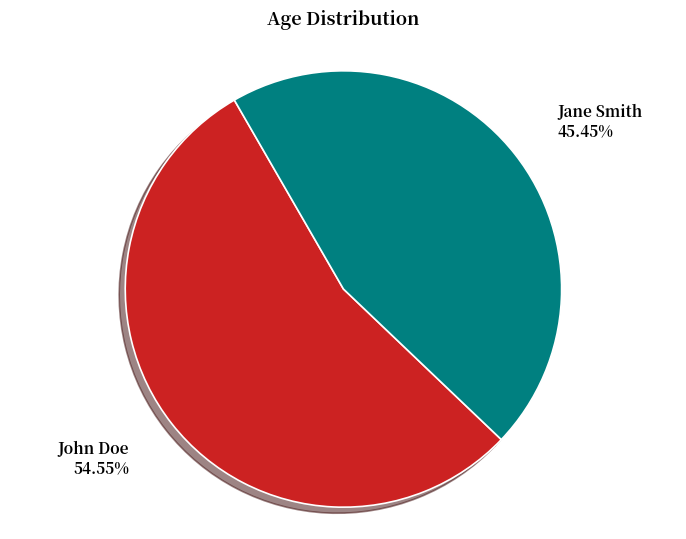

Is Jane Smith the majority of the pie?

No